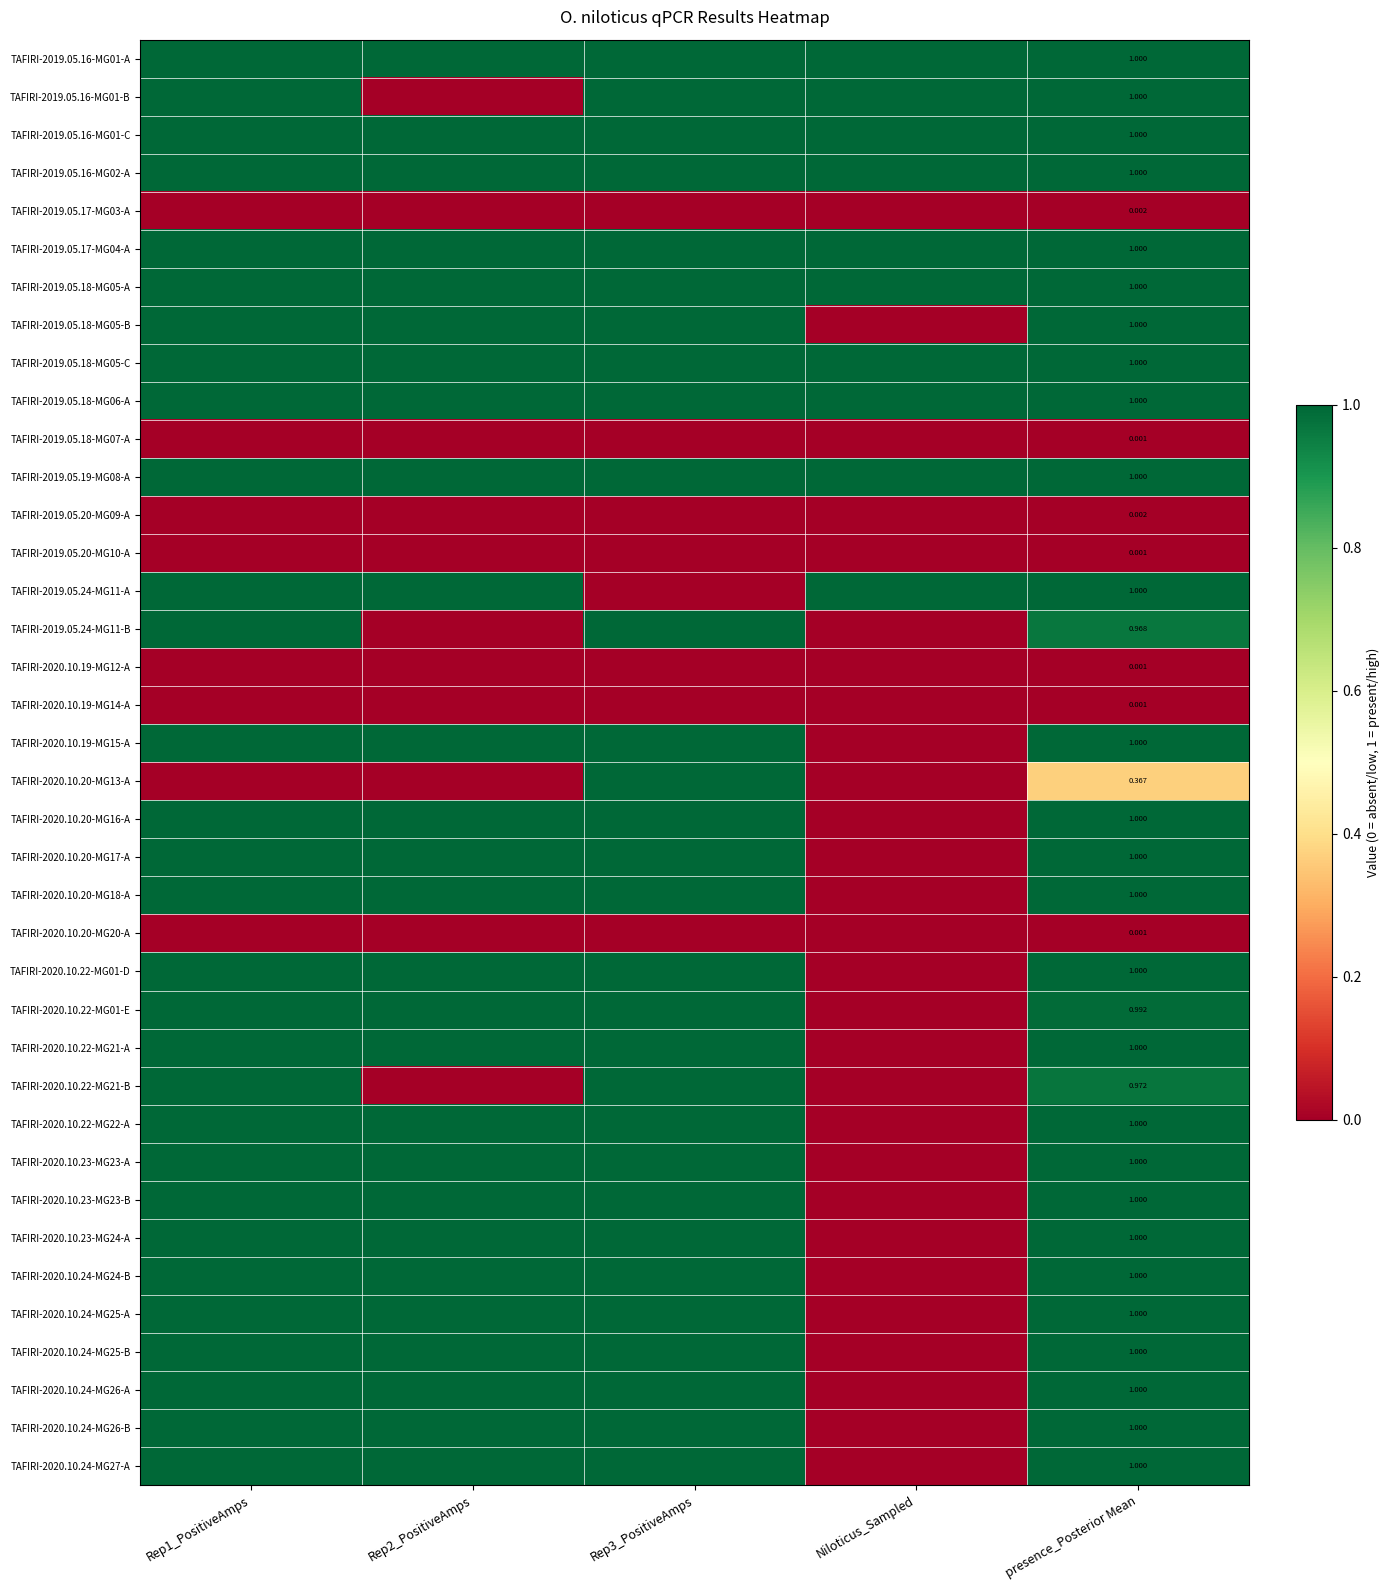

Where is TAFIRI-2020.10.22-MG01-D nearest to the value 1?

presence_Posterior Mean